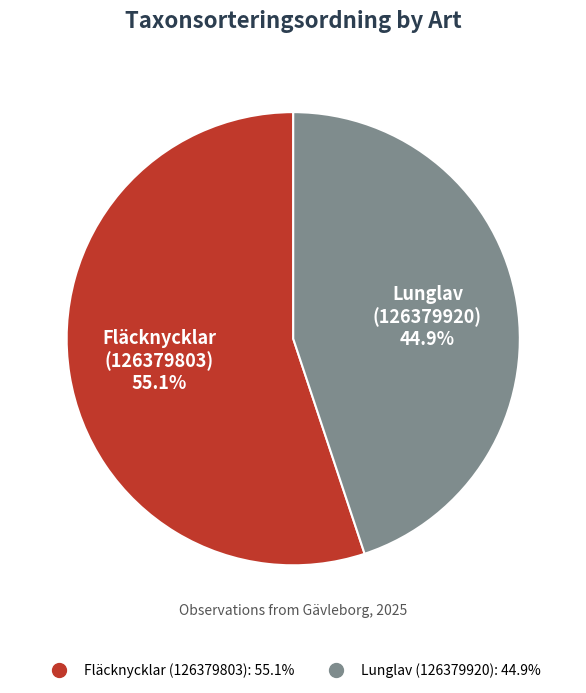

To the nearest percent, what percentage of the pie is Lunglav (126379920)?

45%